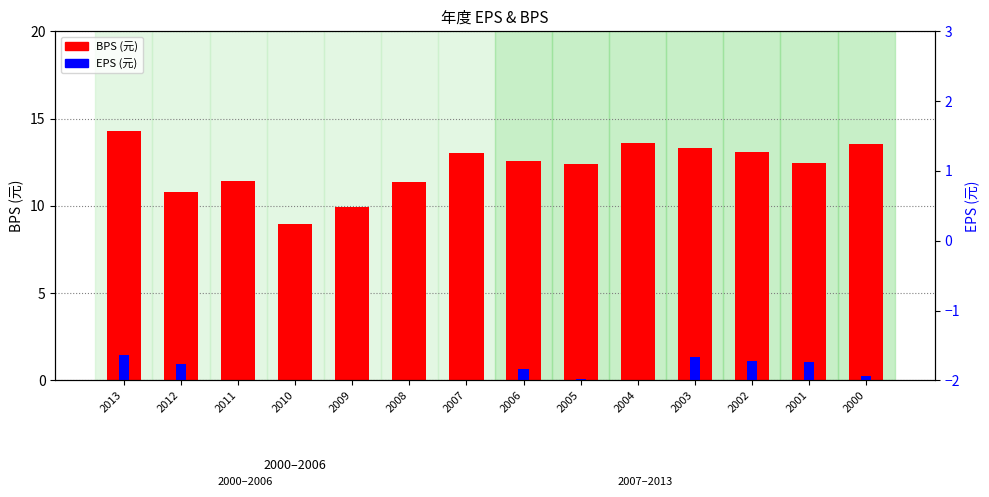

What value does the BPS (元) series have at 2013?

14.3